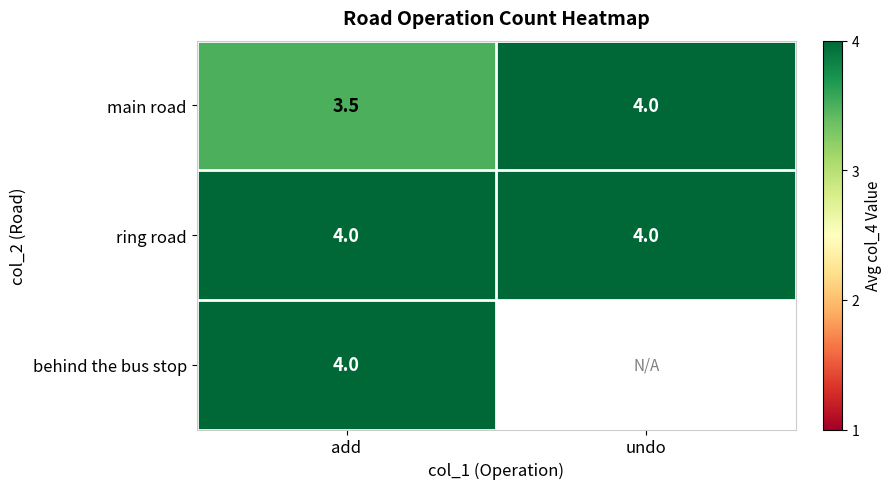

At which category does the chart reach its peak across all series?

undo